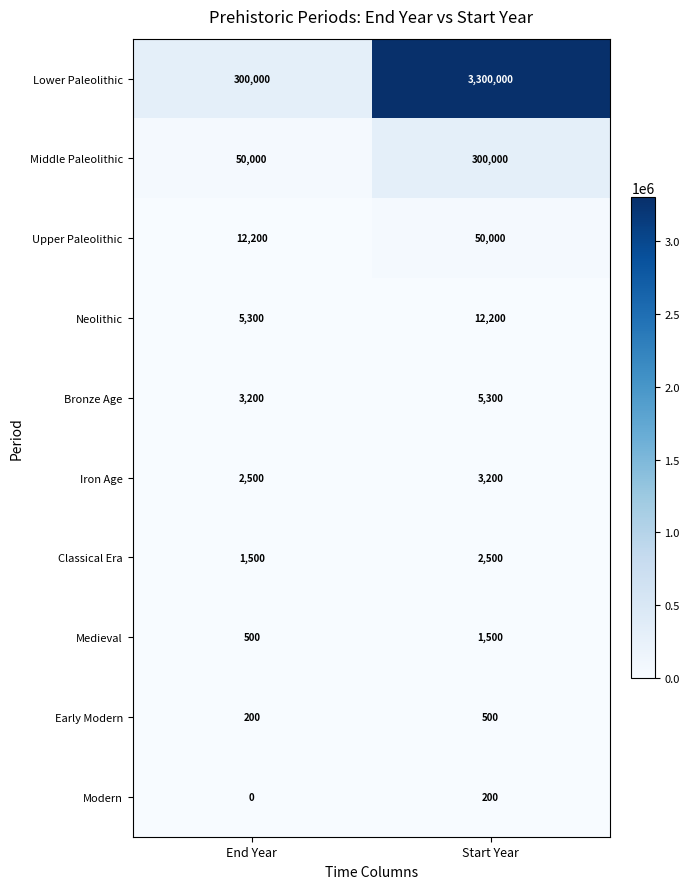

What value does the Iron Age series have at End Year, to the nearest 100?

2500